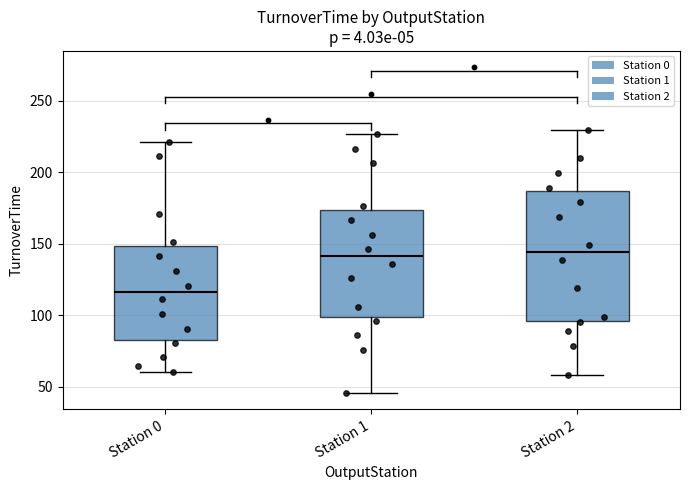

Which box's median line is the lowest?

Station 0